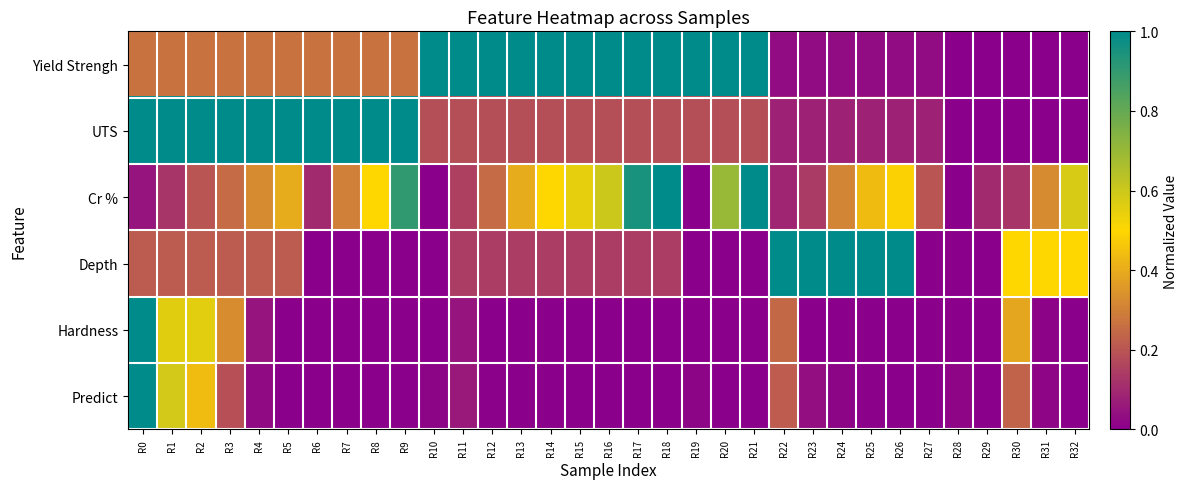

What is the total value across all series at R1?

2.8